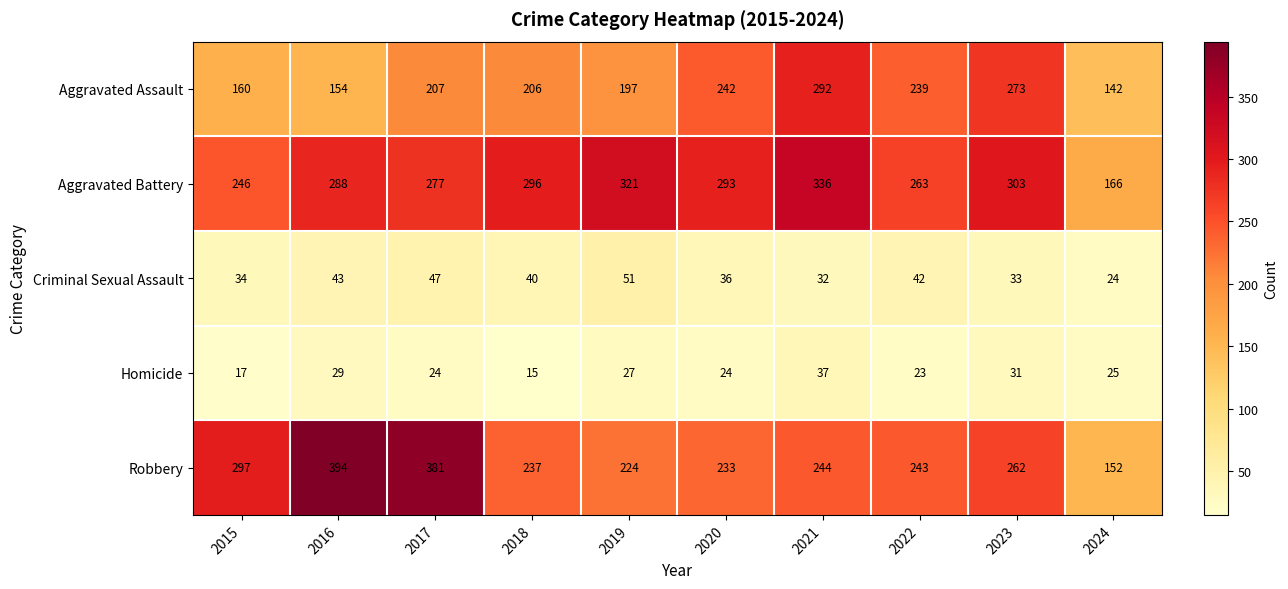

What is the minimum value for Criminal Sexual Assault?

24